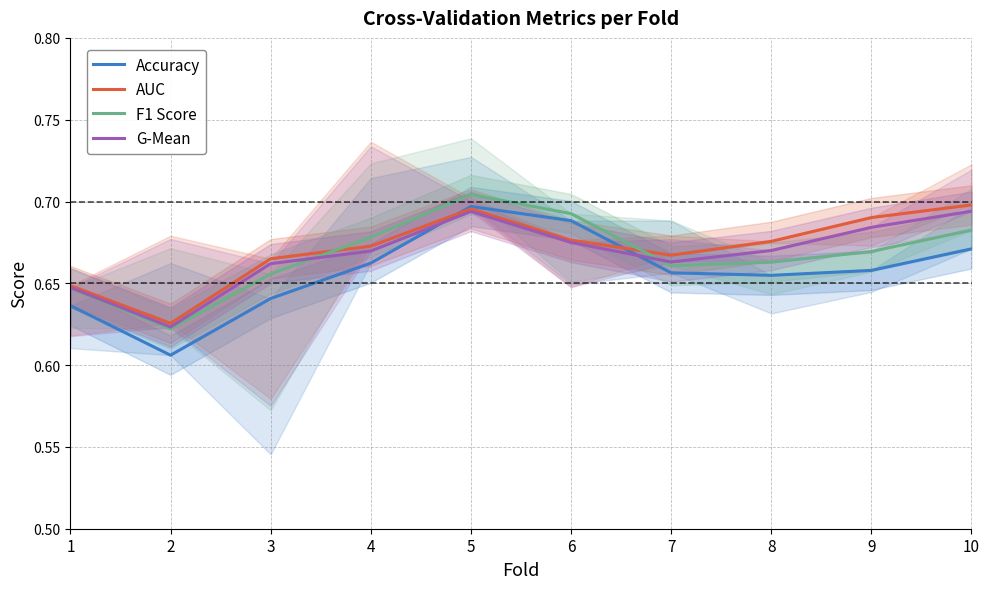

What is the average value of the AUC series?

0.7